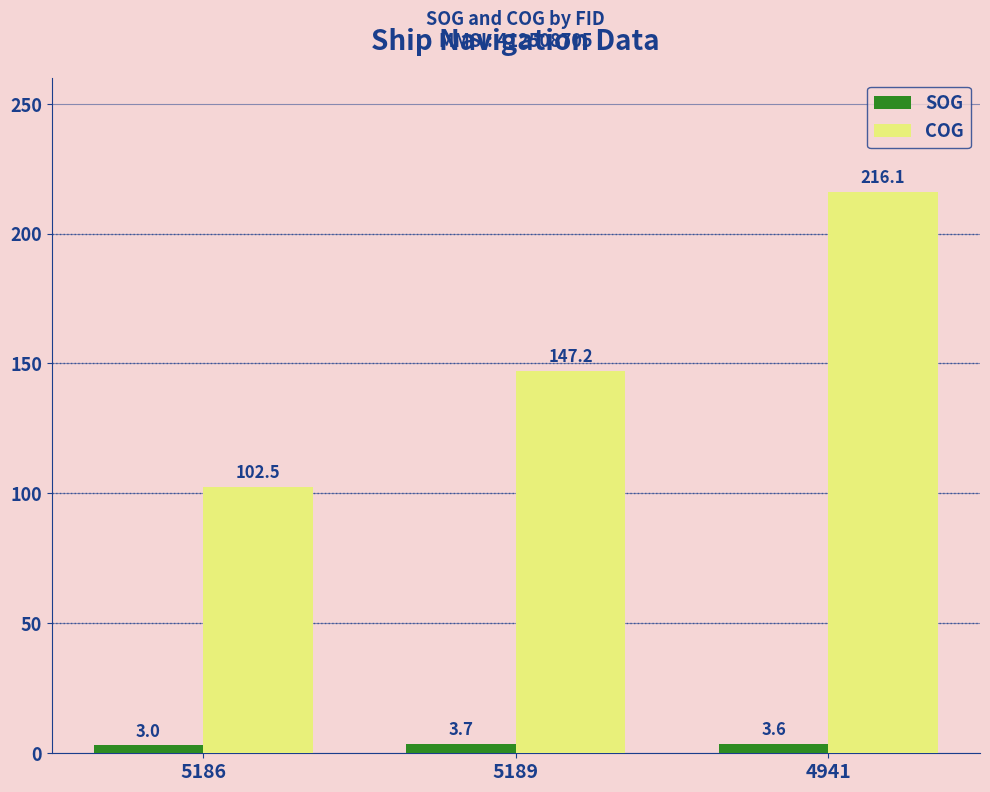

List the series in order of their peak value, lowest first.

SOG, COG